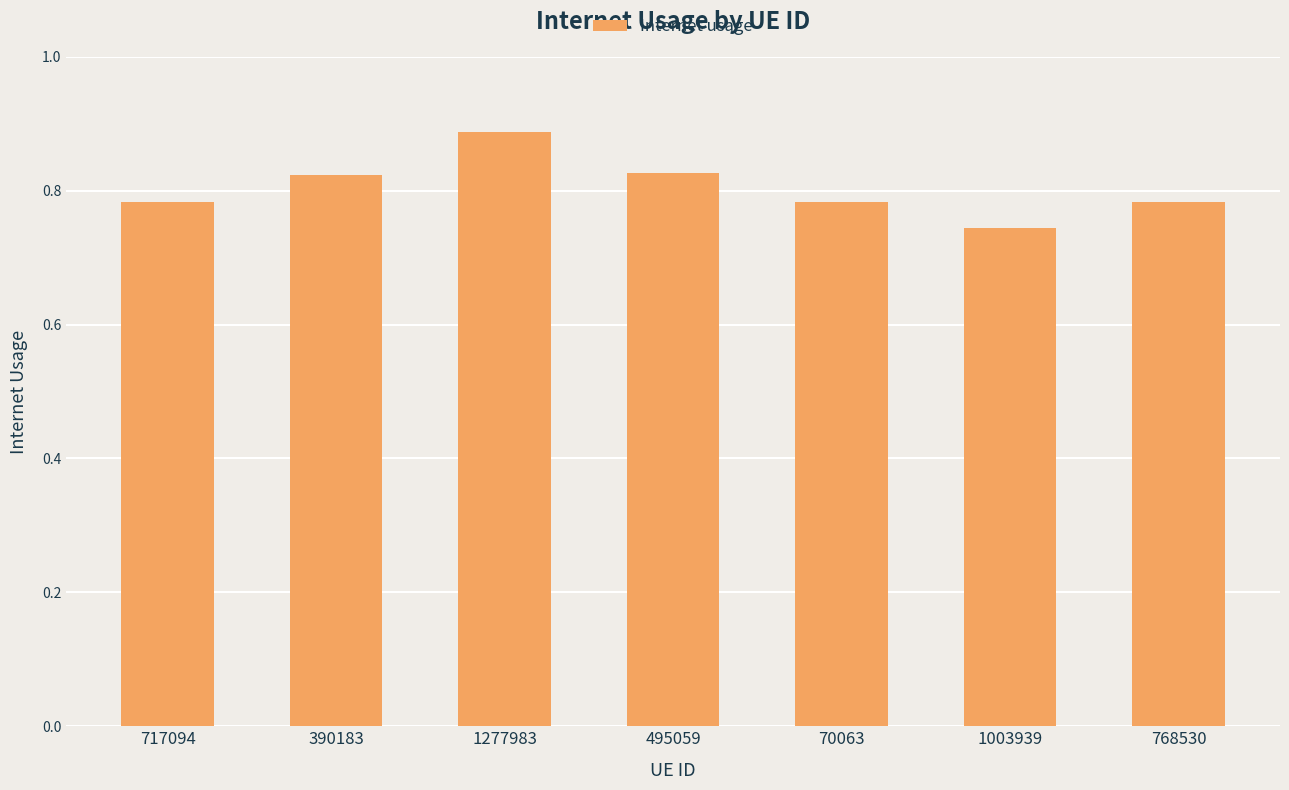

What is the sum of all values?

5.6